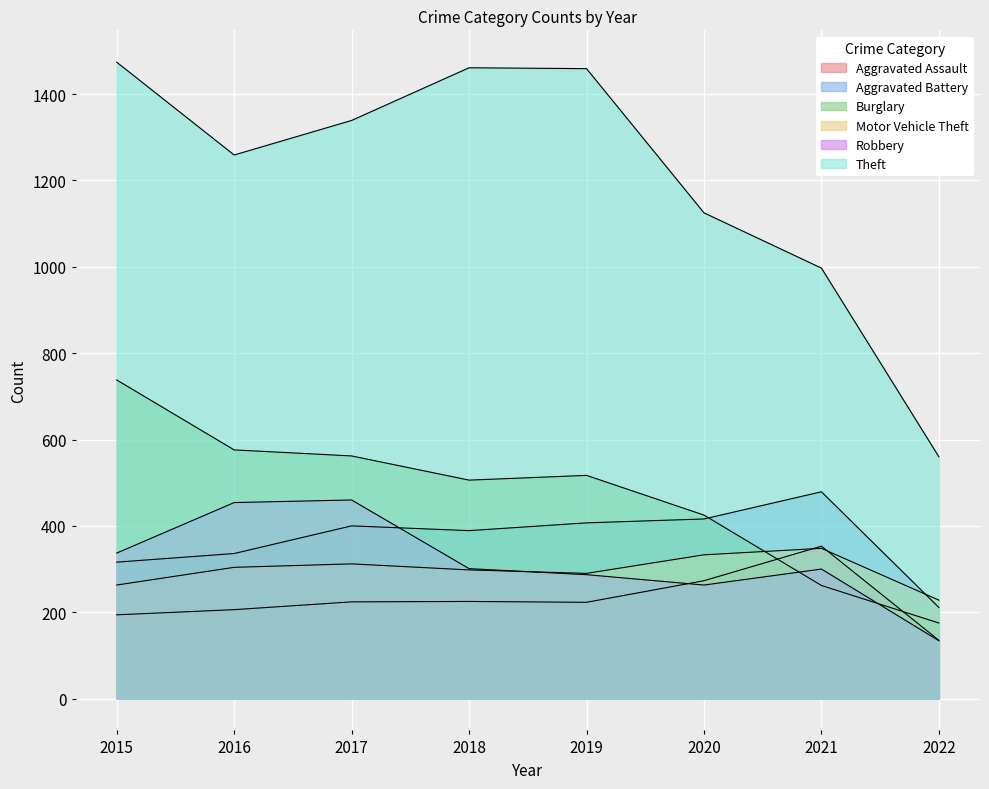

What are all the series names shown in the legend?

Aggravated Assault, Aggravated Battery, Burglary, Motor Vehicle Theft, Robbery, Theft